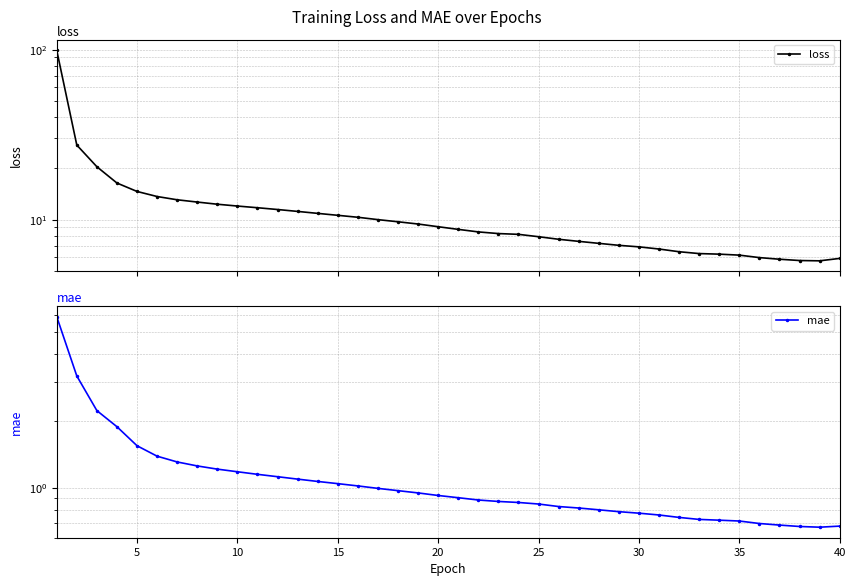

Rank the series by their average value, from highest to lowest.

loss, mae